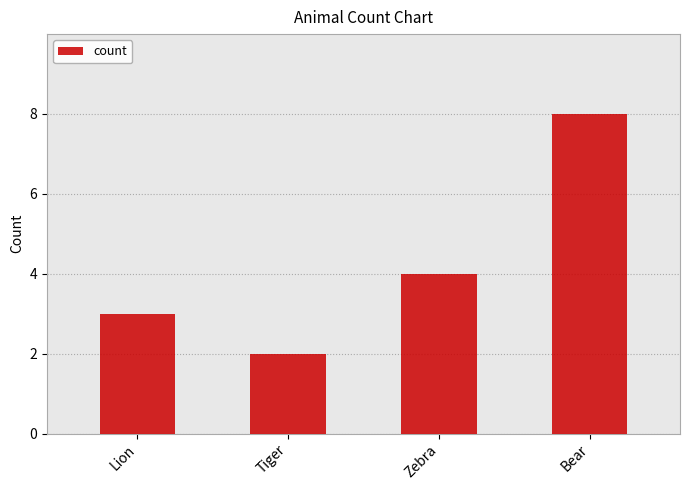

List the labels in order of value, smallest first.

Tiger, Lion, Zebra, Bear